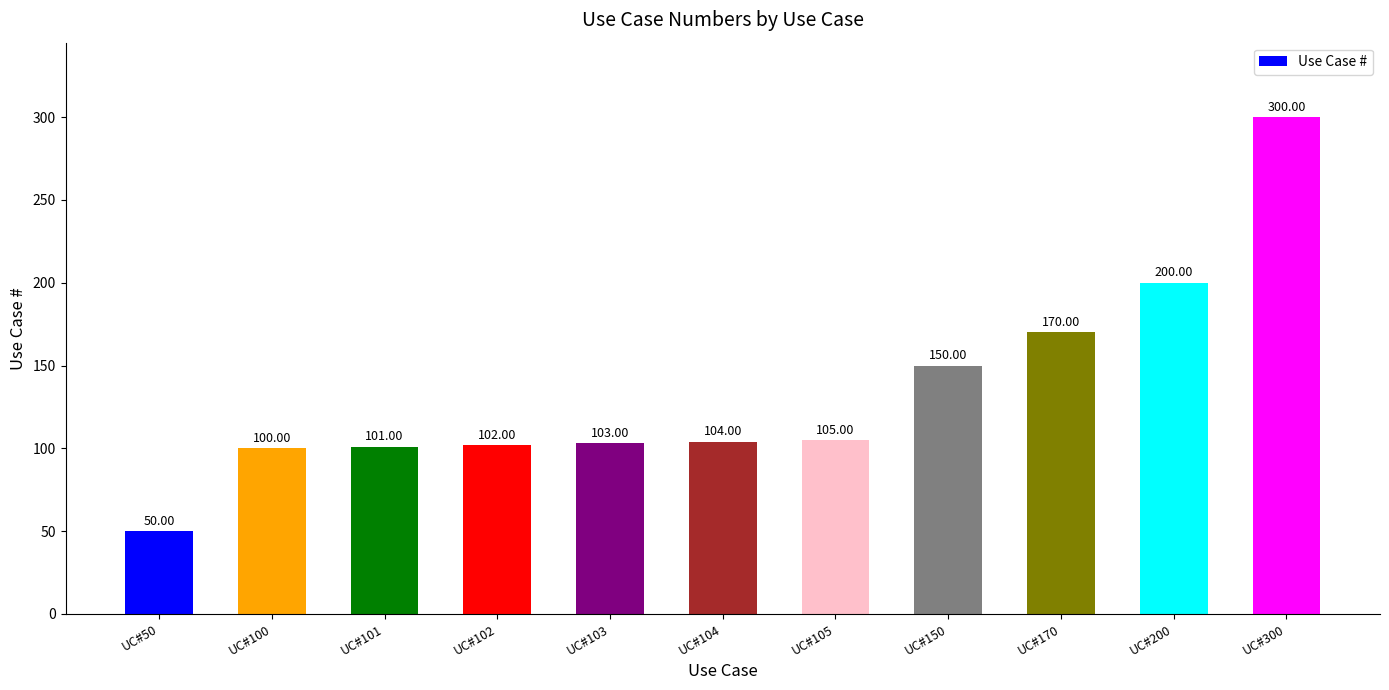

How many data points are less than 104?

5